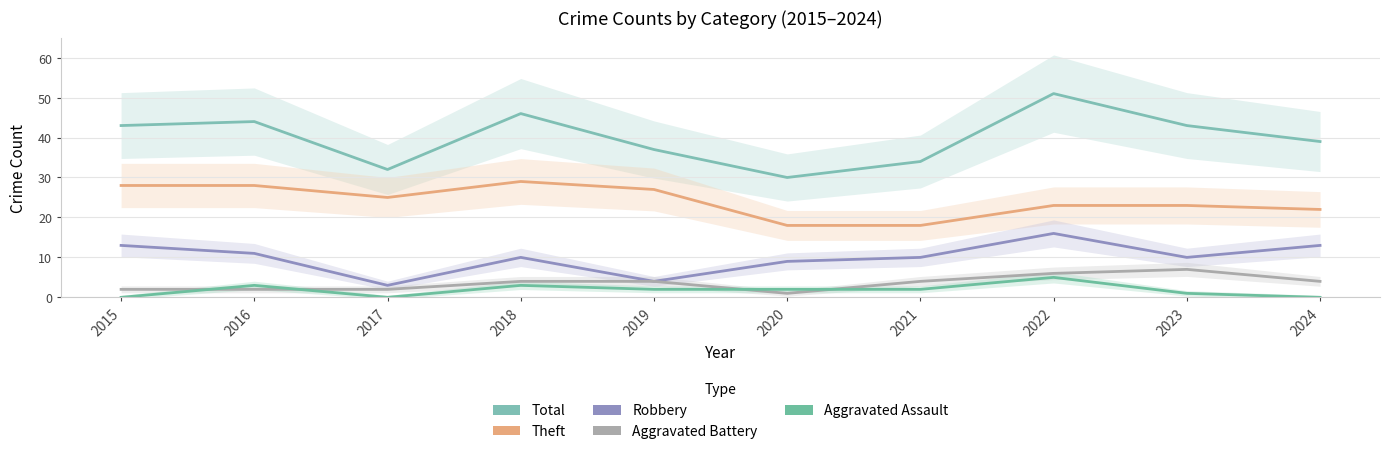

Reading left to right, transcribe all the data shown in this chart.

Total: 43	44	32	46	37	30	34	51	43	39
Theft: 28	28	25	29	27	18	18	23	23	22
Robbery: 13	11	3	10	4	9	10	16	10	13
Aggravated Battery: 2	2	2	4	4	1	4	6	7	4
Aggravated Assault: 0	3	0	3	2	2	2	5	1	0